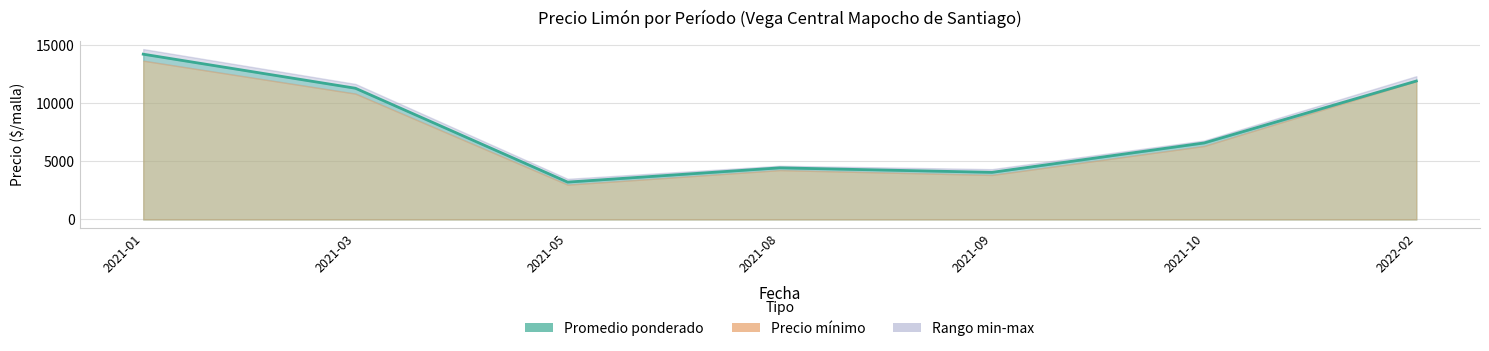

Where is the first local minimum?

2021-05